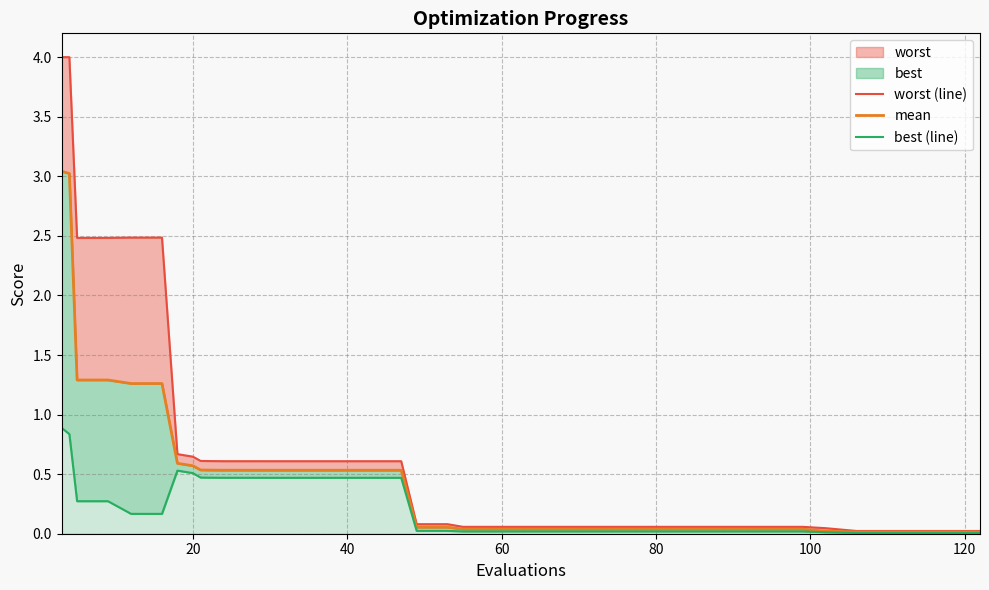

Is the value of worst (line) at 38 greater than the value of mean at 35?

Yes